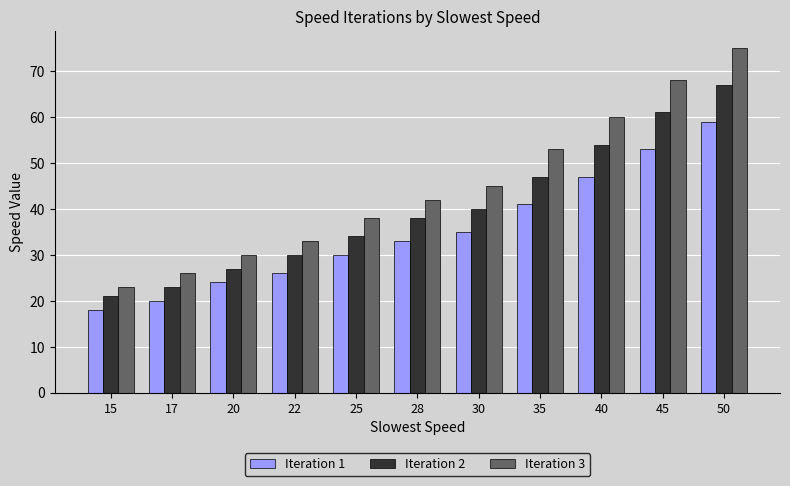

List the series in order of their peak value, lowest first.

Iteration 1, Iteration 2, Iteration 3